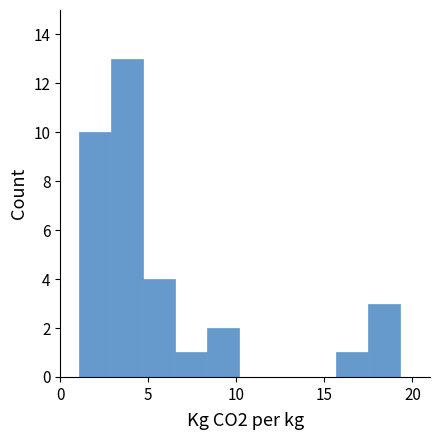

Around what value on the x-axis is the tallest bar? Give the approximate position of its centre, as read against the axis.

4.0